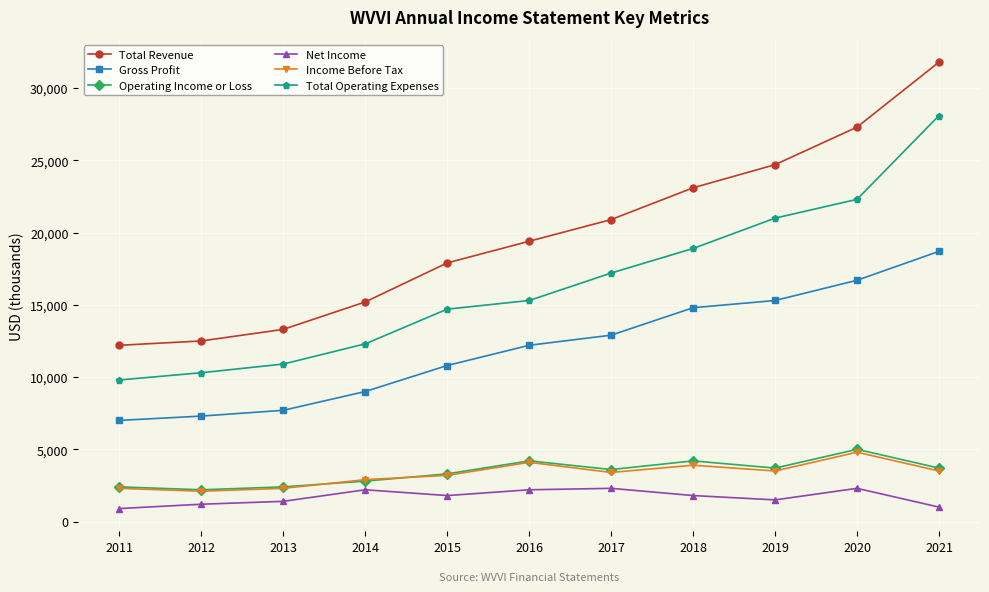

What is the spread (max minus min) of values at 2011?

11300